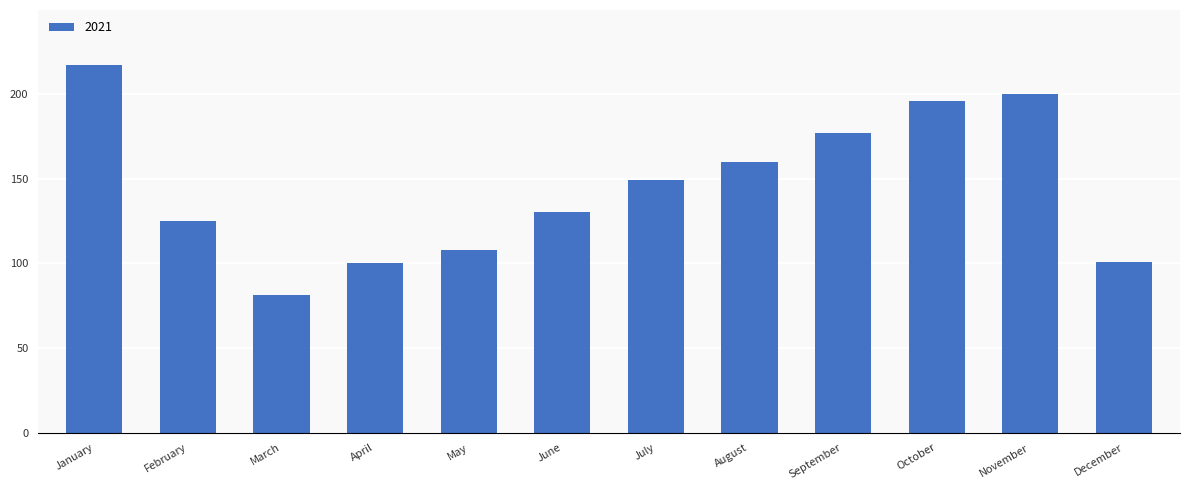

What is the maximum value shown in the chart?

217